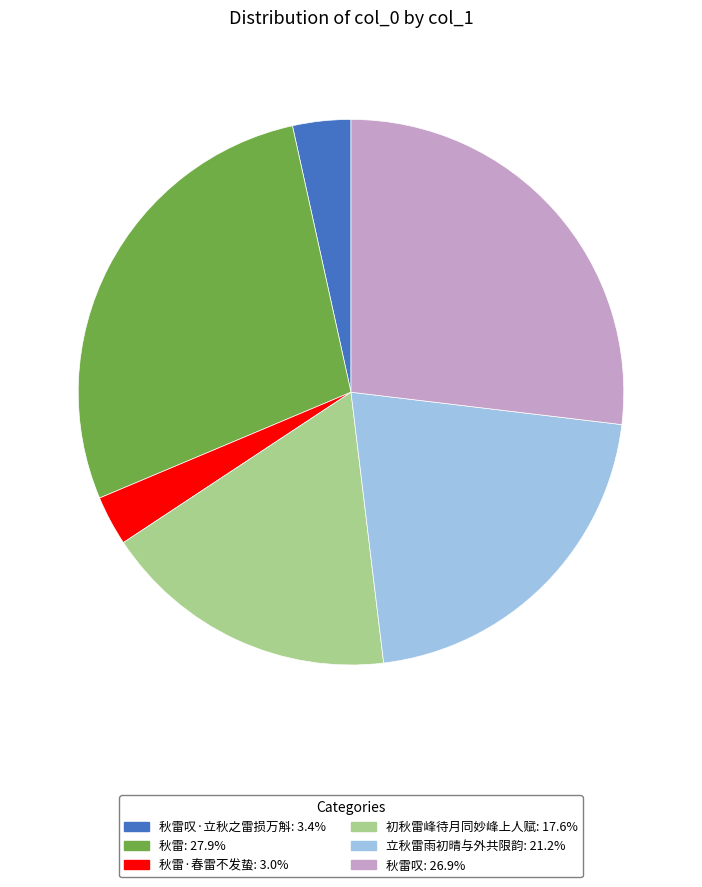

Is there a majority slice in this chart?

No